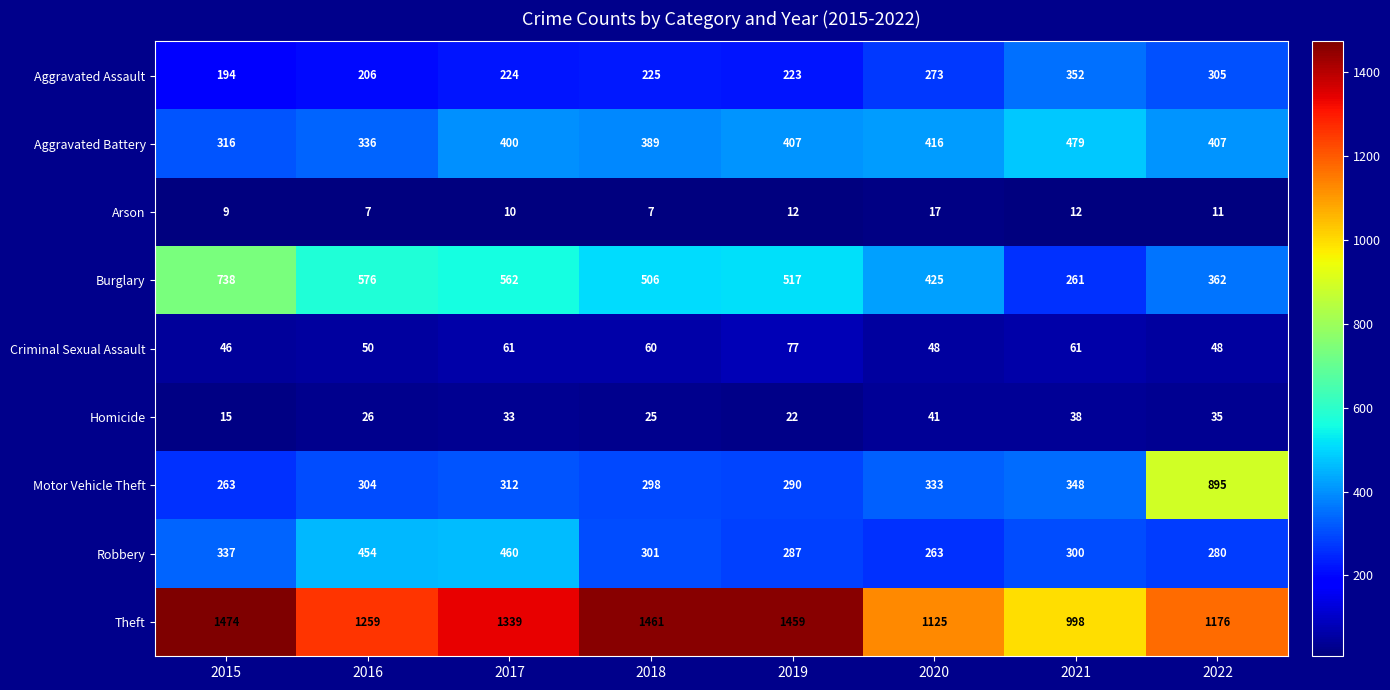

Read the Theft value at 2017, to the nearest 5.

1340